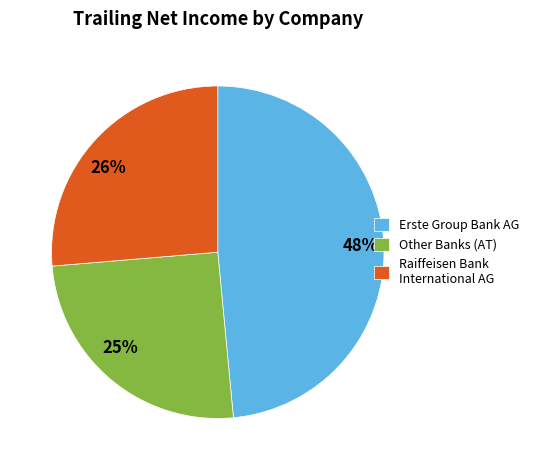

Which has a higher value, 25% or 48%?

48%